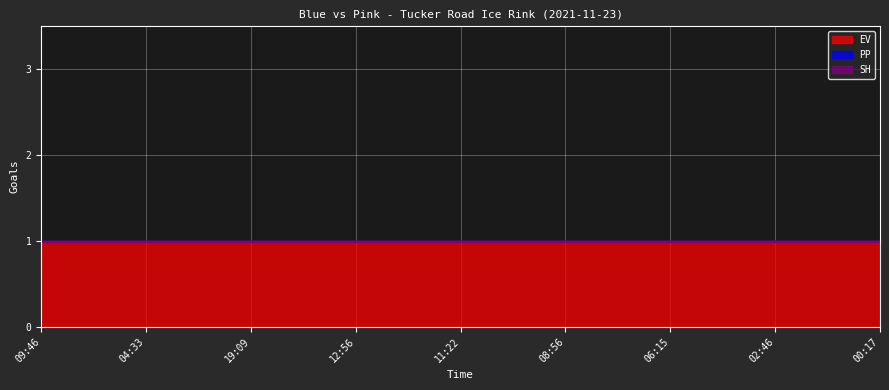

The value of SH at 12:56 is 0. True or false?

True